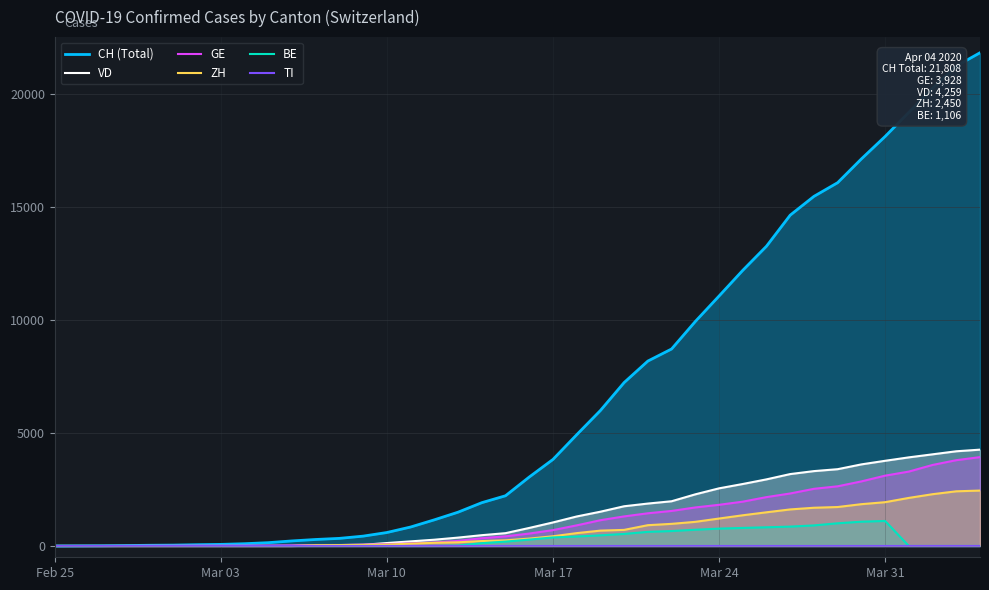

How many data points in GE are less than 549?

20